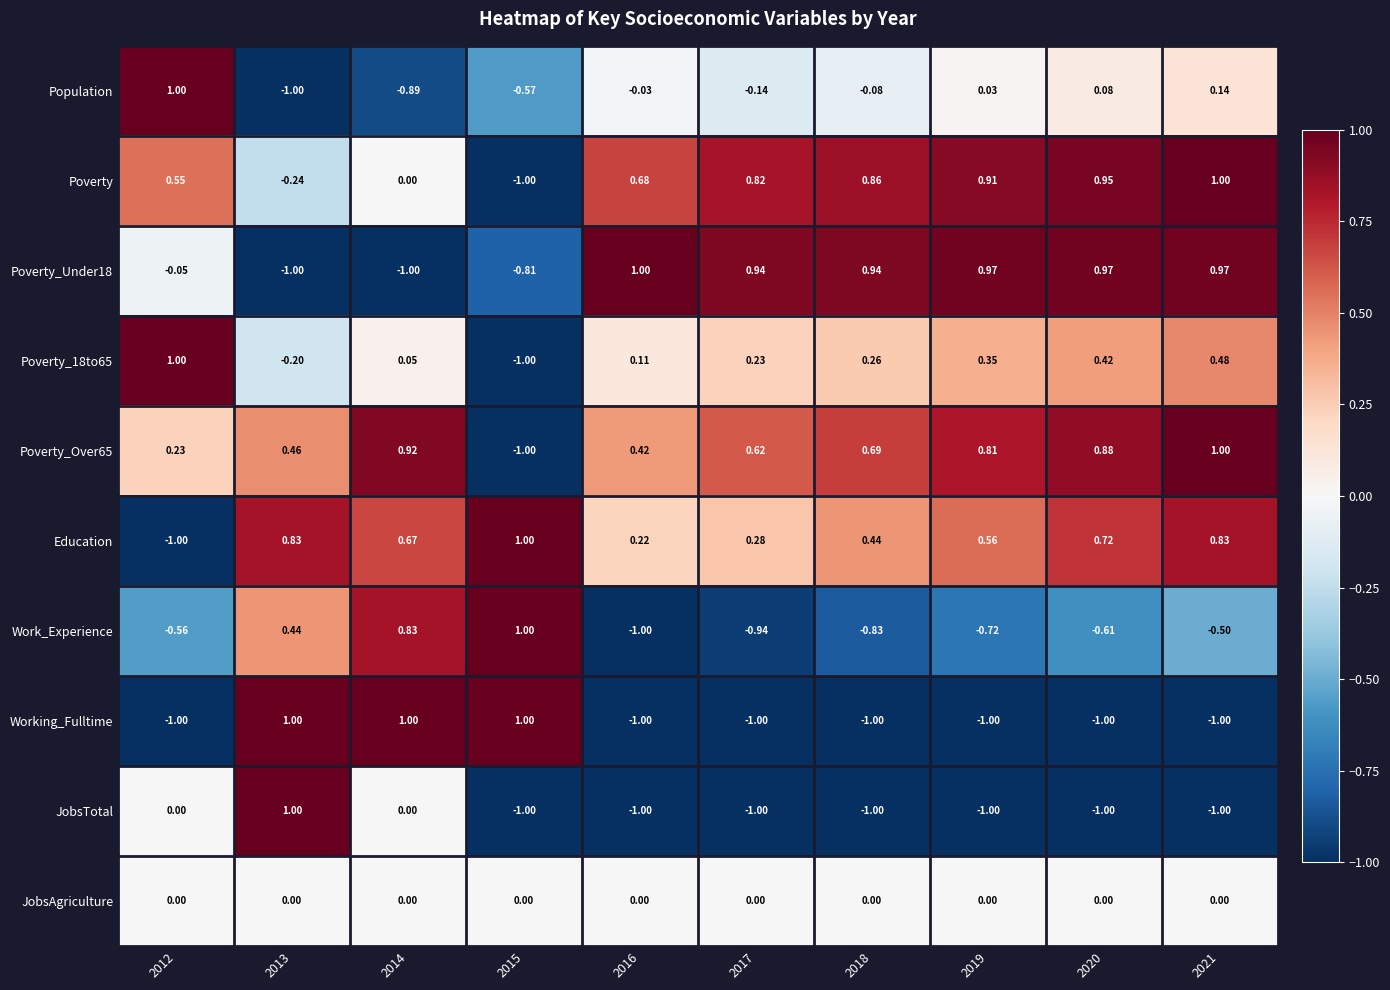

Which series changed the most between 2015 and 2017?

Working_Fulltime